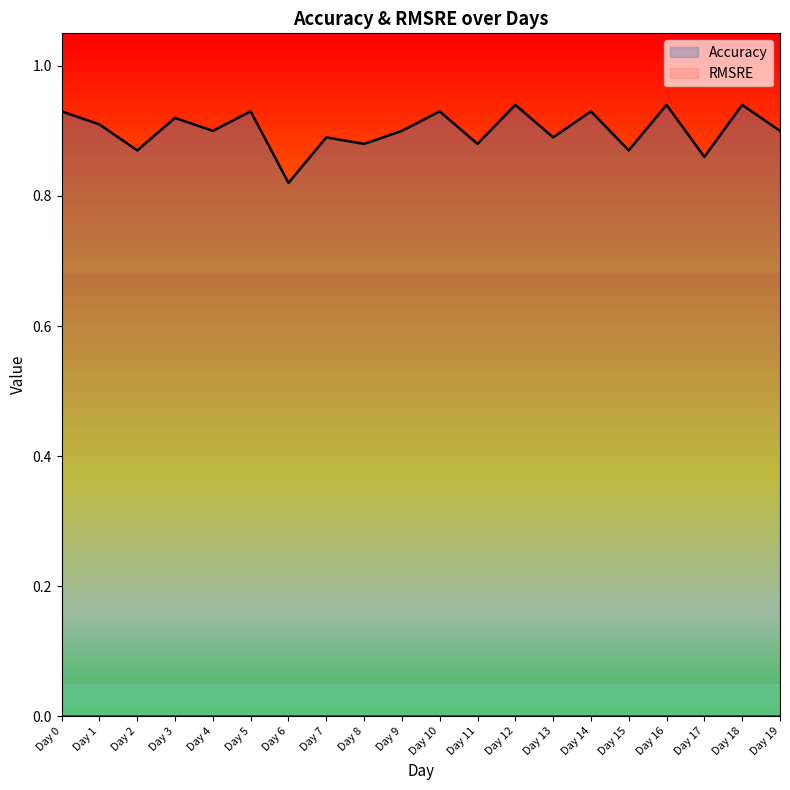

Rank the categories by value from lowest to highest.

Day 6, Day 17, Day 2, Day 15, Day 8, Day 11, Day 7, Day 13, Day 4, Day 9, Day 19, Day 1, Day 3, Day 0, Day 5, Day 10, Day 14, Day 12, Day 16, Day 18